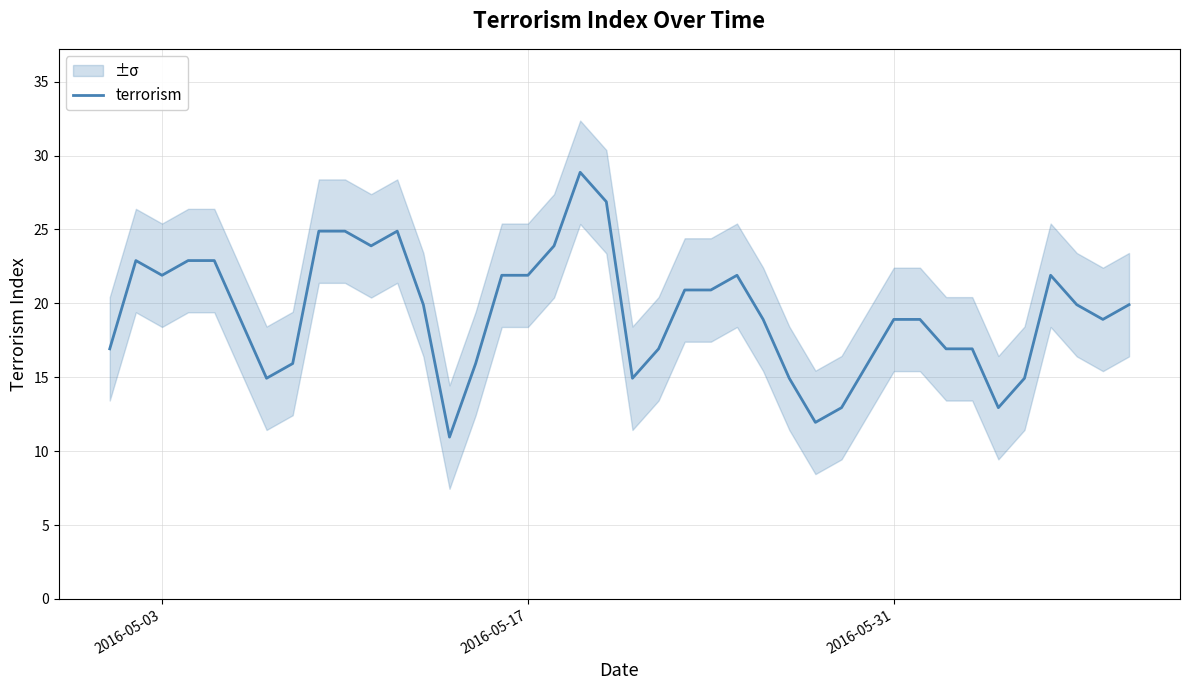

Count the number of categories in the chart.

40